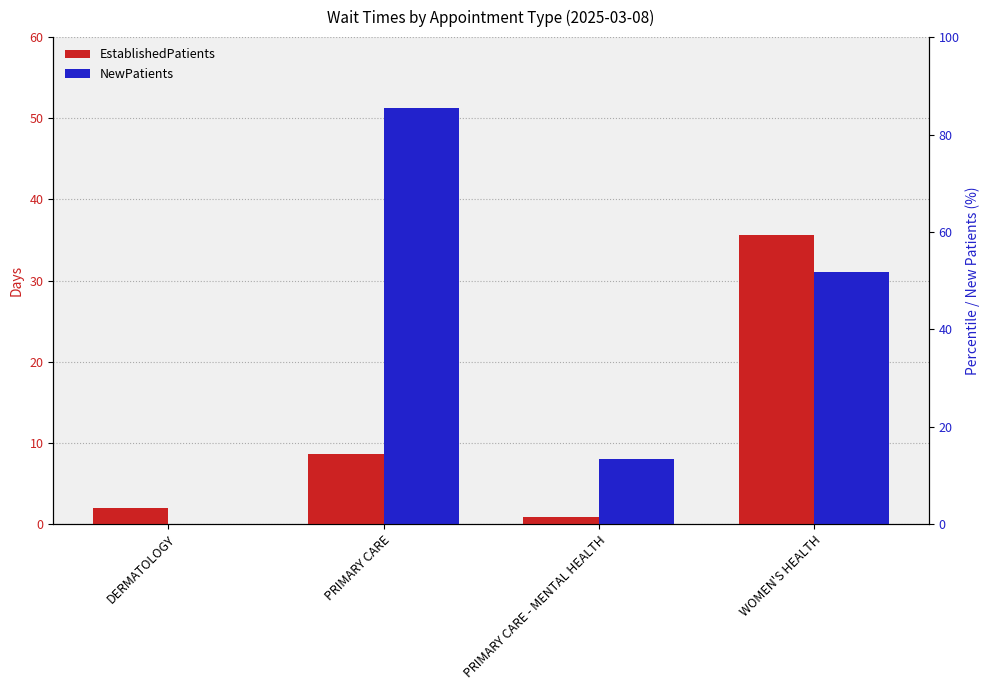

What is the label of the 3rd bar from the left?

PRIMARY CARE - MENTAL HEALTH